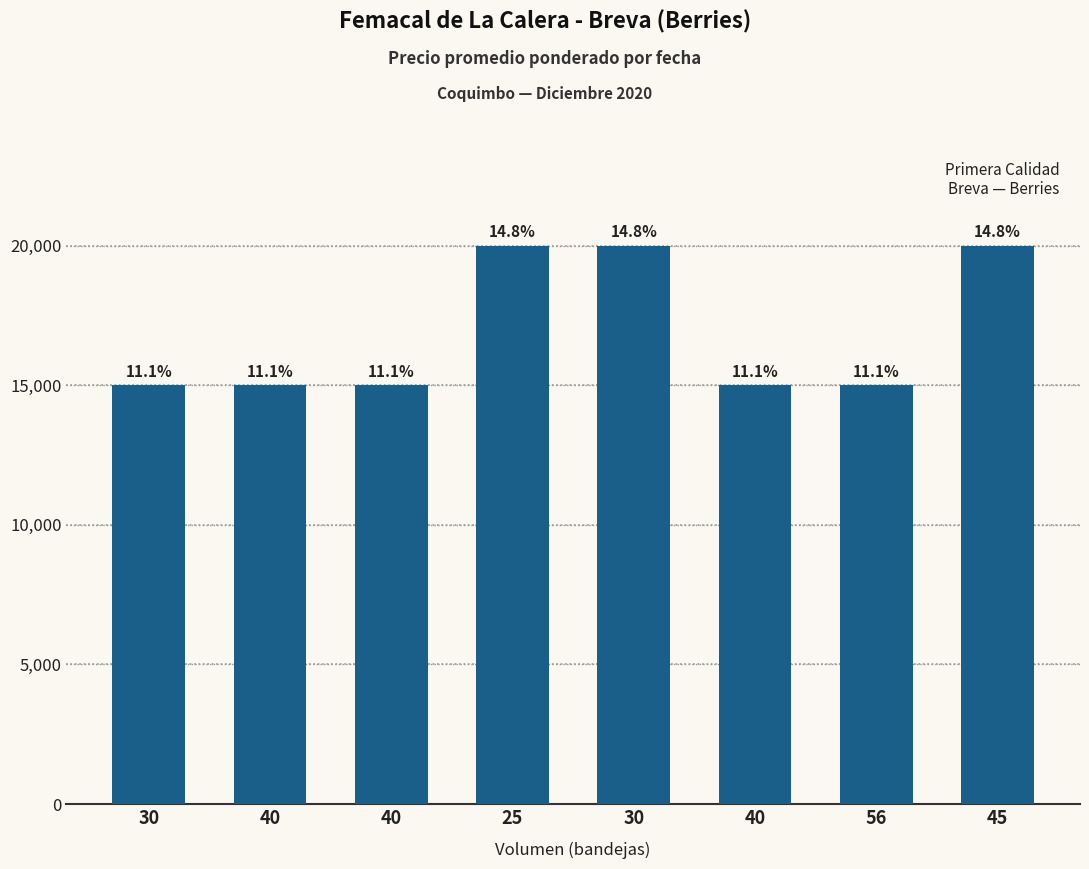

Which label corresponds to the largest value in the chart?

25